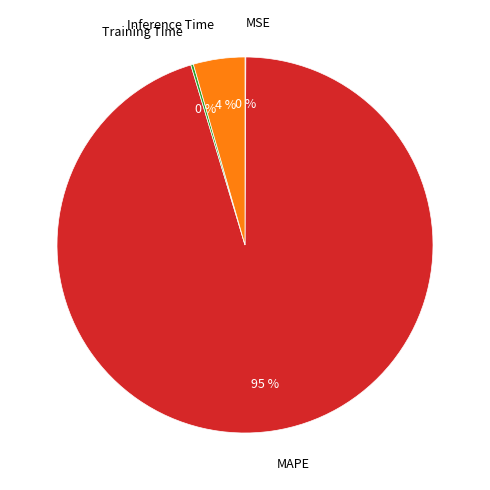

Which slice represents more than half of the pie?

MAPE